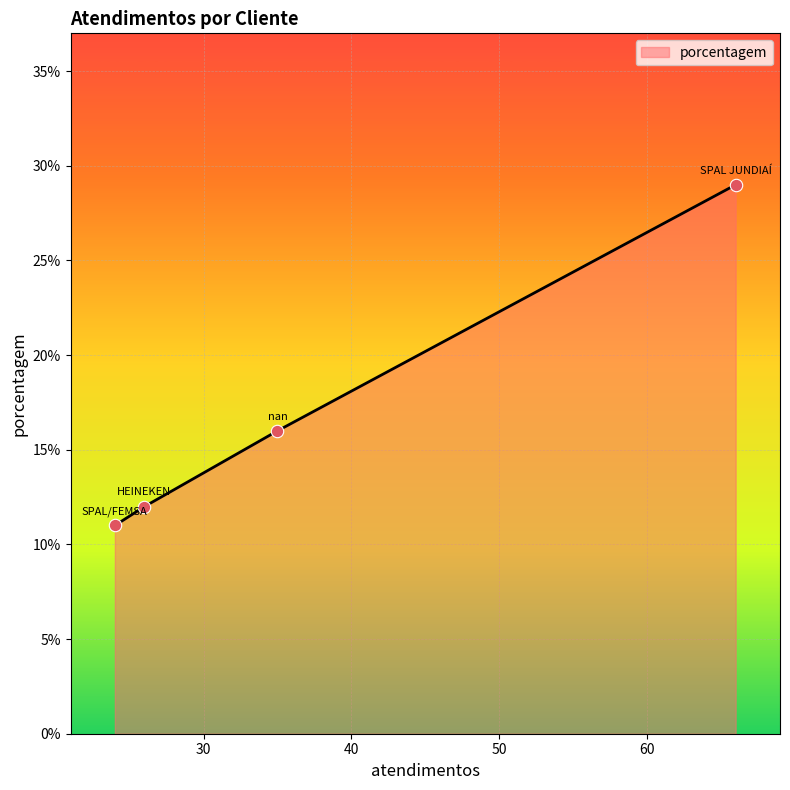

True or false: there are more than 2 points higher than both neighbors.

False